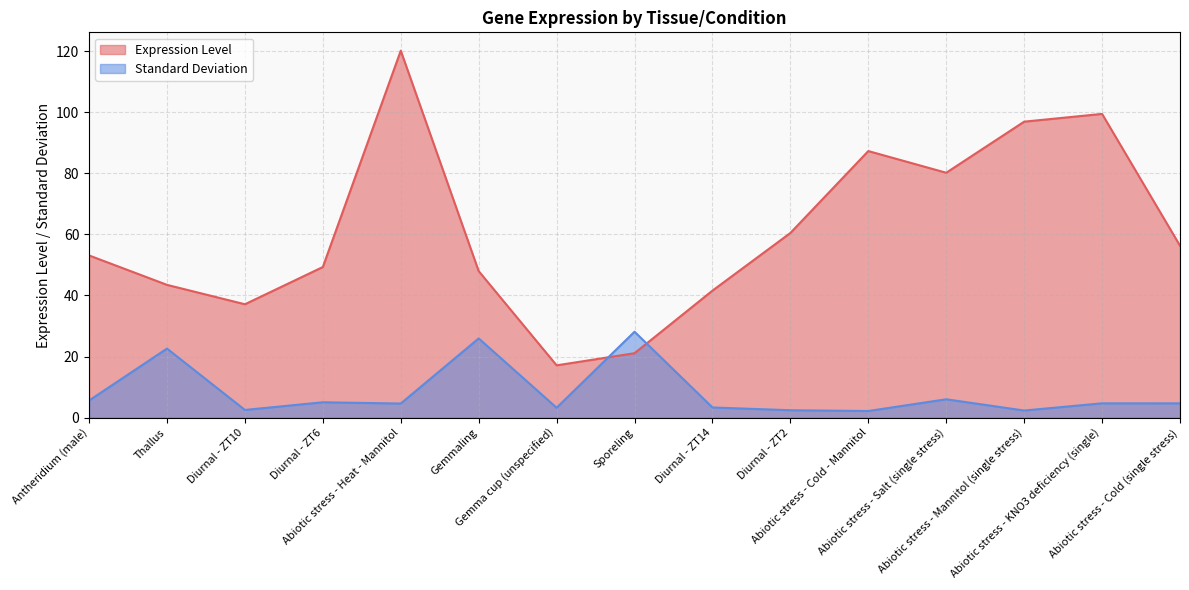

True or false: Standard Deviation has more than 0 interior local peaks.

True